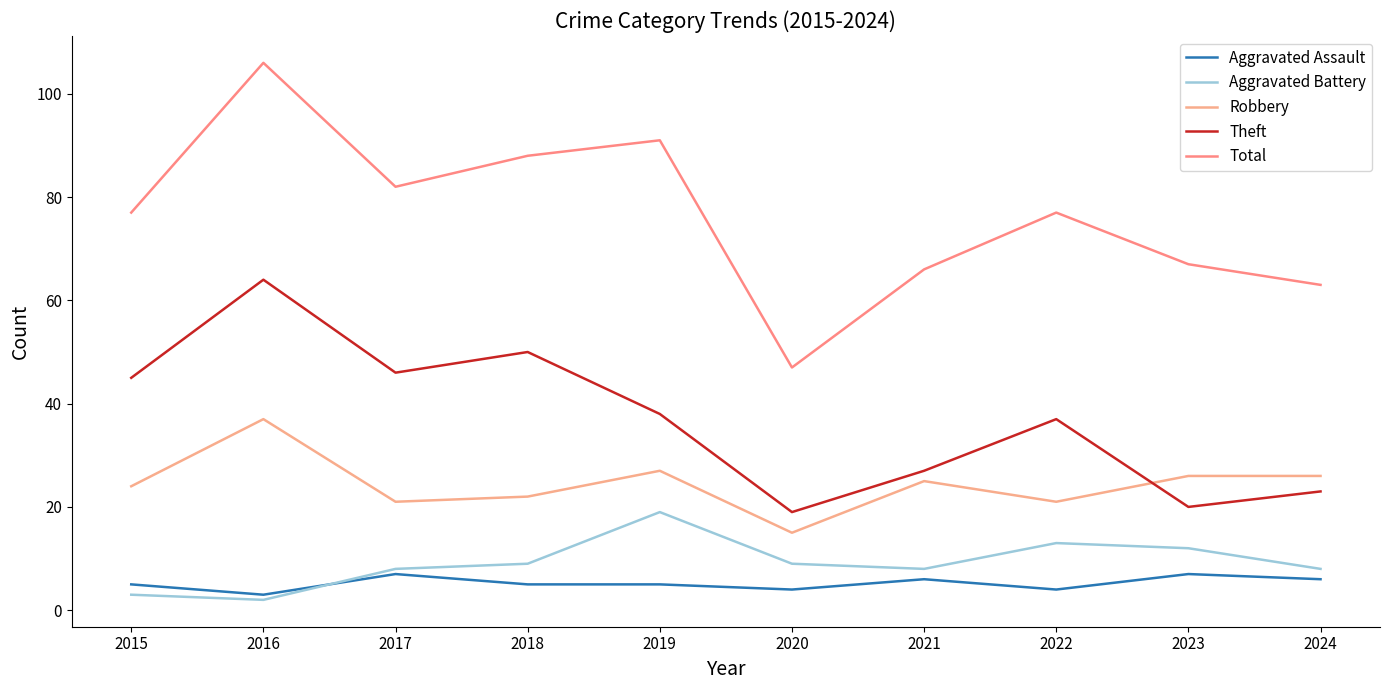

How many interior local valleys does the Aggravated Battery series have?

2